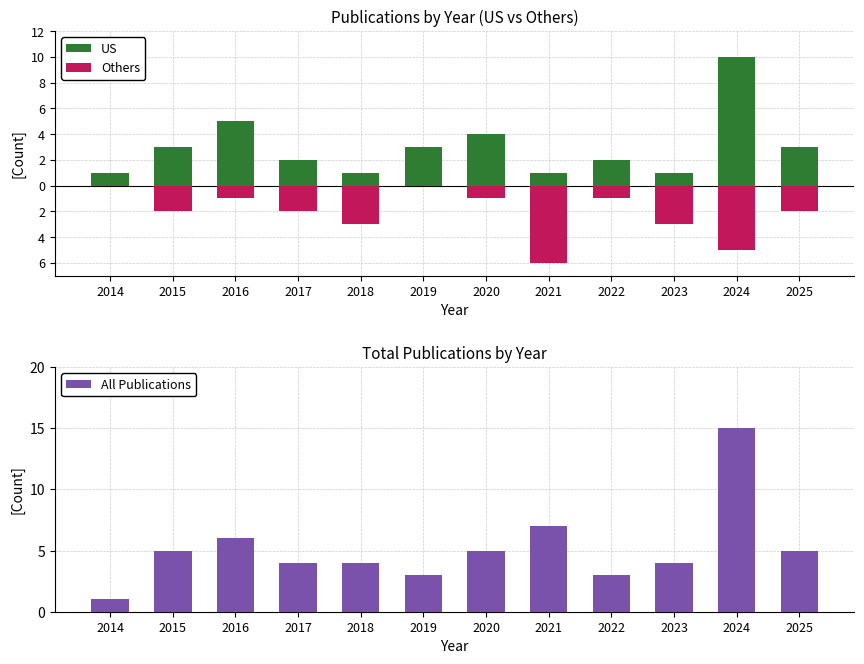

Are the bars grouped side by side (vs. stacked)?

Yes